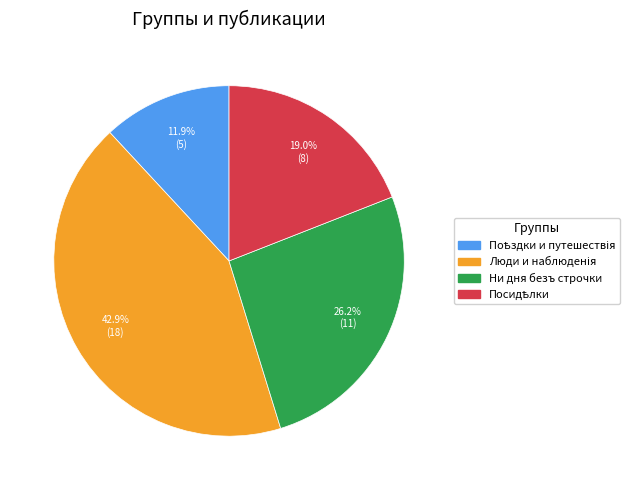

Is there any slice that represents more than half of the pie?

No